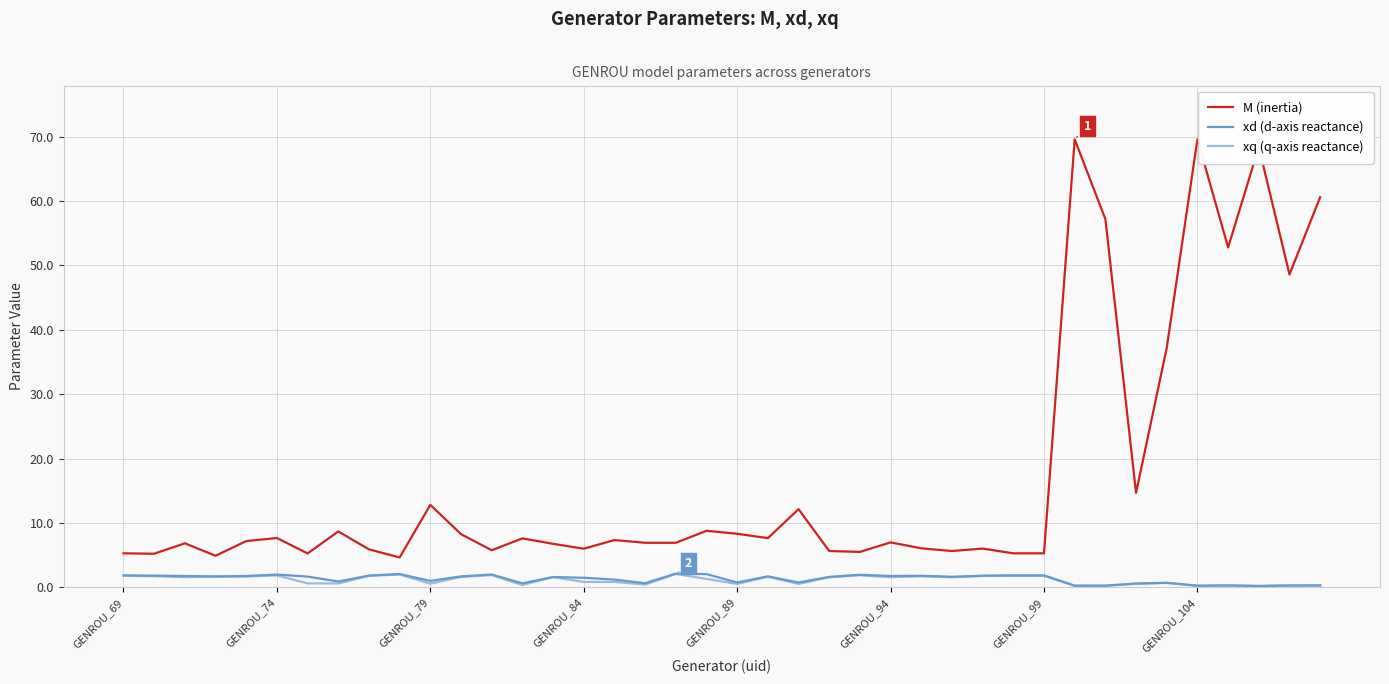

True or false: xd (d-axis reactance) and M (inertia) intersect in this chart.

False